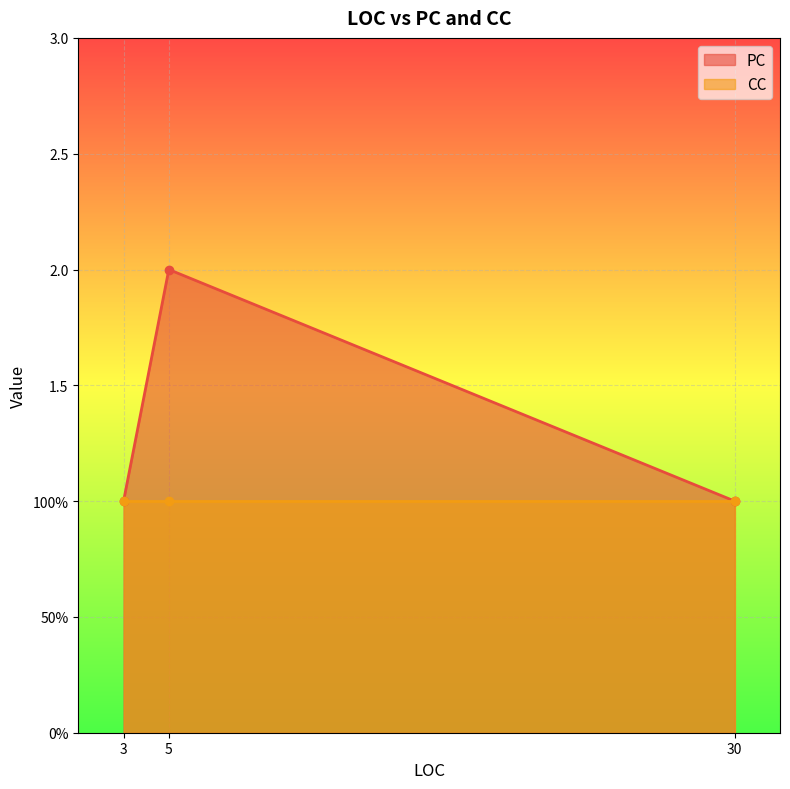

True or false: the data shows 1 at 30.

False